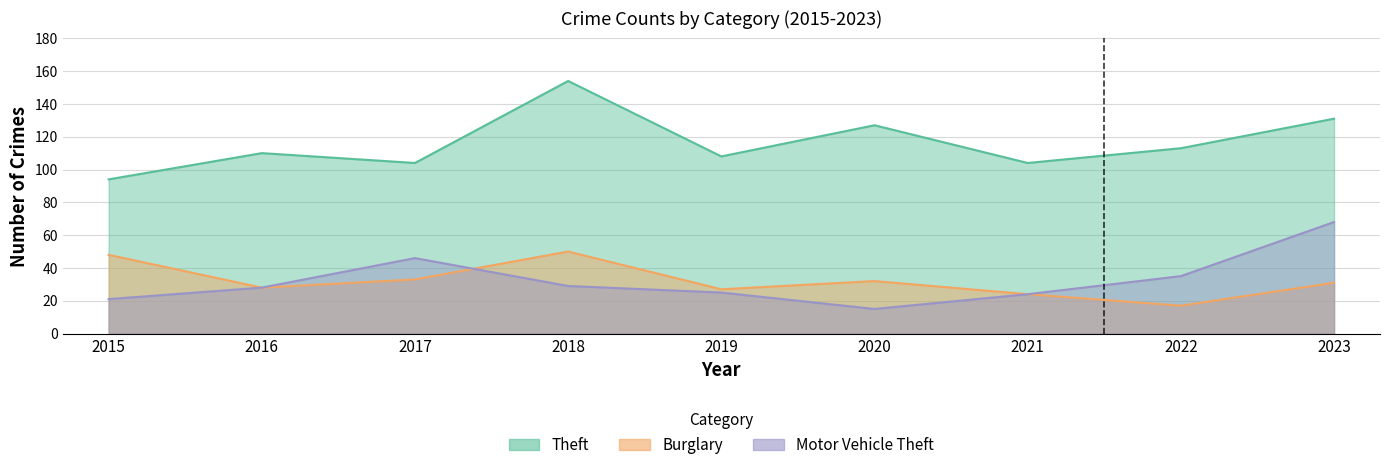

At which category does the chart reach its minimum across all series?

2020